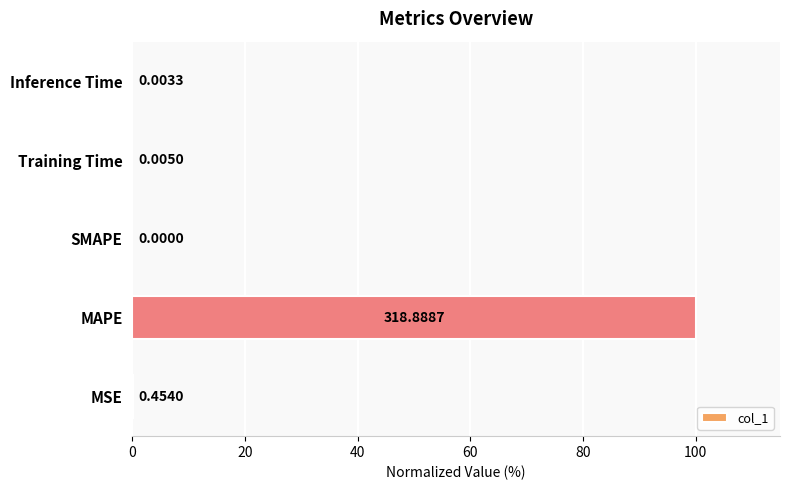

Which has a higher value, MSE or Training Time?

MSE